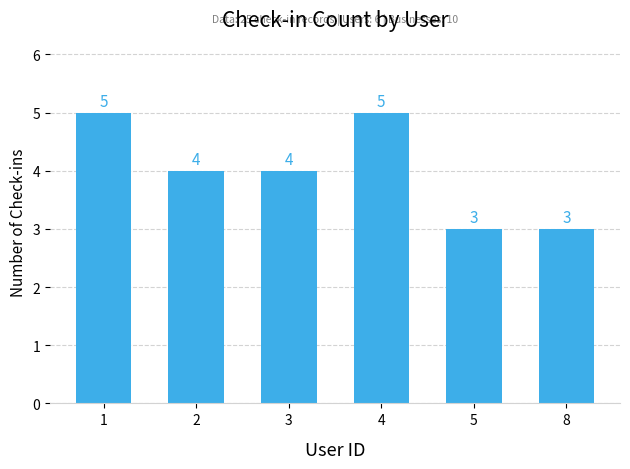

Where does the data first go above 4?

1